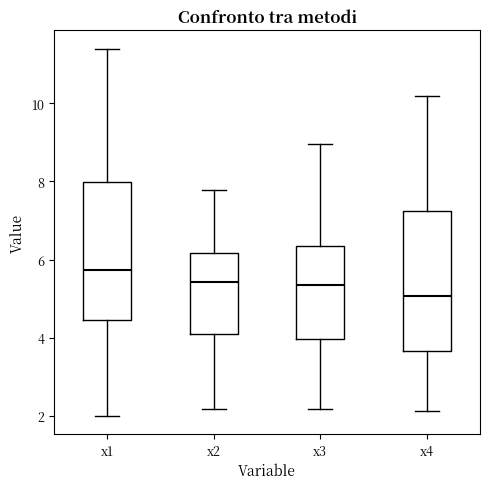

Reading left to right, transcribe this box plot: for each box, give where its median line is, the range the box spans, and where its two whiskers end, as read against the y-axis. The values are not printed on the chart, so give them approximately, as read against the axis.

x1: median 5.8, box 4.4 to 8.0, whiskers 2.0 to 11.4
x2: median 5.4, box 4.0 to 6.2, whiskers 2.2 to 7.8
x3: median 5.4, box 4.0 to 6.4, whiskers 2.2 to 9.0
x4: median 5.0, box 3.6 to 7.2, whiskers 2.2 to 10.2